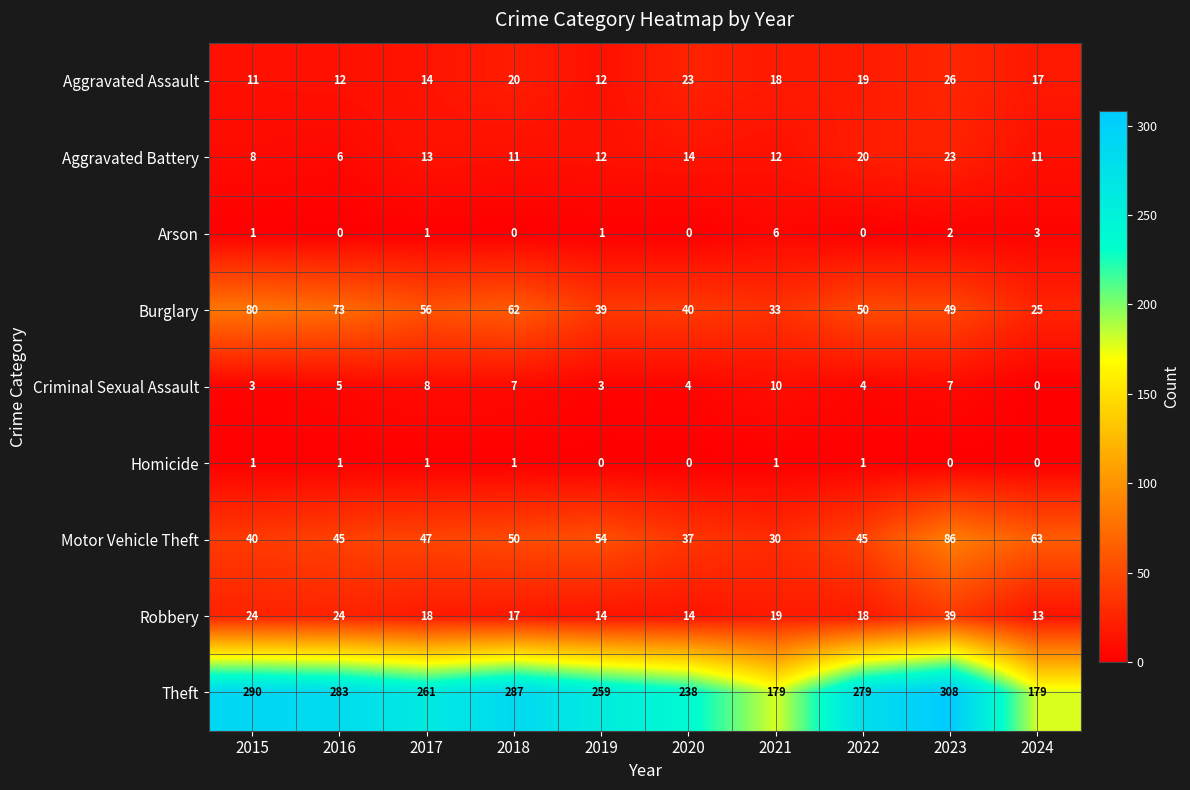

What is the difference between the maximum and minimum values in the Robbery series?

26